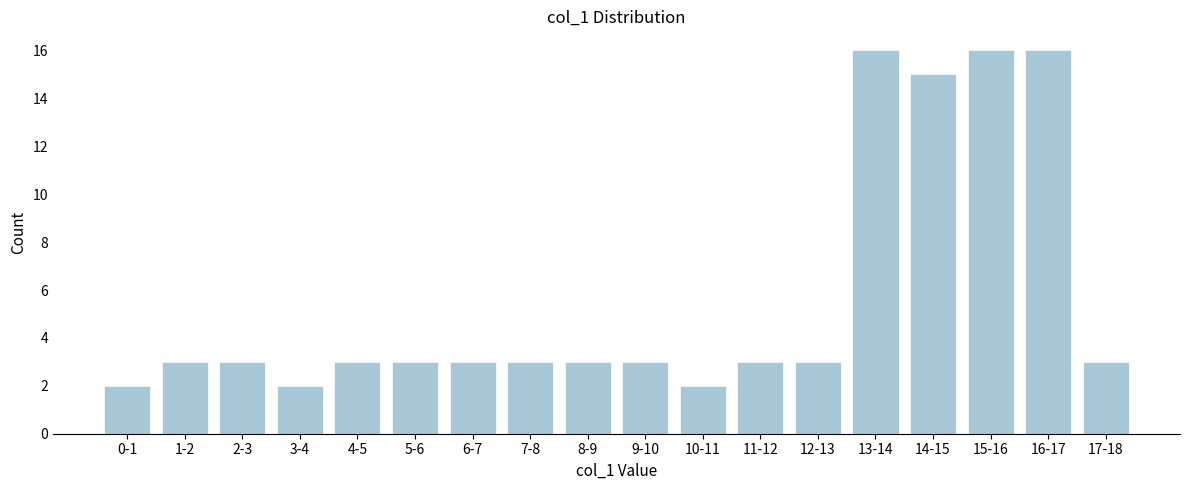

Reading left to right, list all the values displayed in this chart.

0-1=2	1-2=3	2-3=3	3-4=2	4-5=3	5-6=3	6-7=3	7-8=3	8-9=3	9-10=3	10-11=2	11-12=3	12-13=3	13-14=16	14-15=15	15-16=16	16-17=16	17-18=3